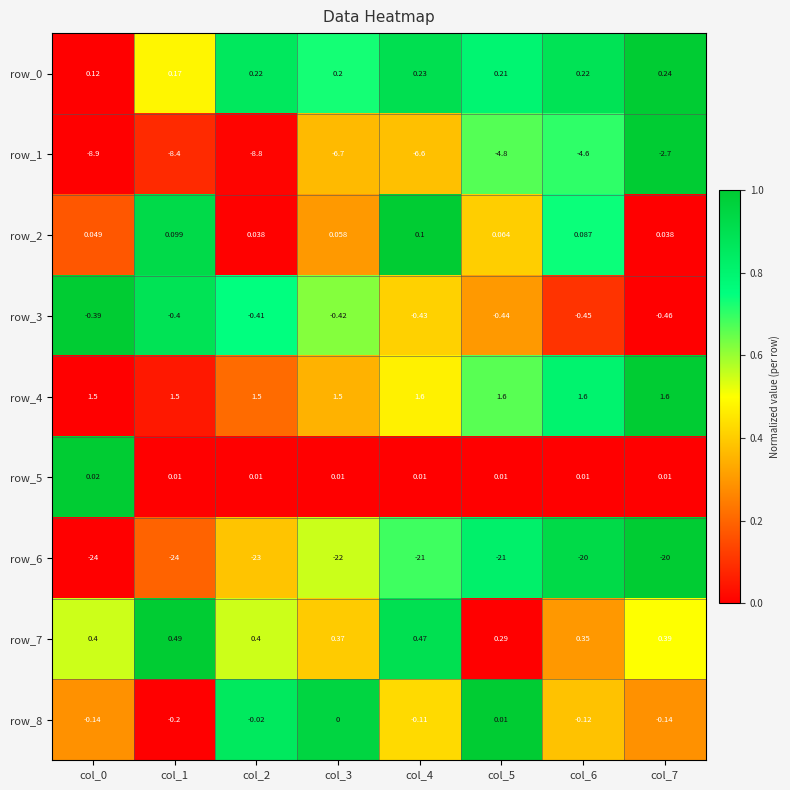

Which series has the widest spread of values?

row_1